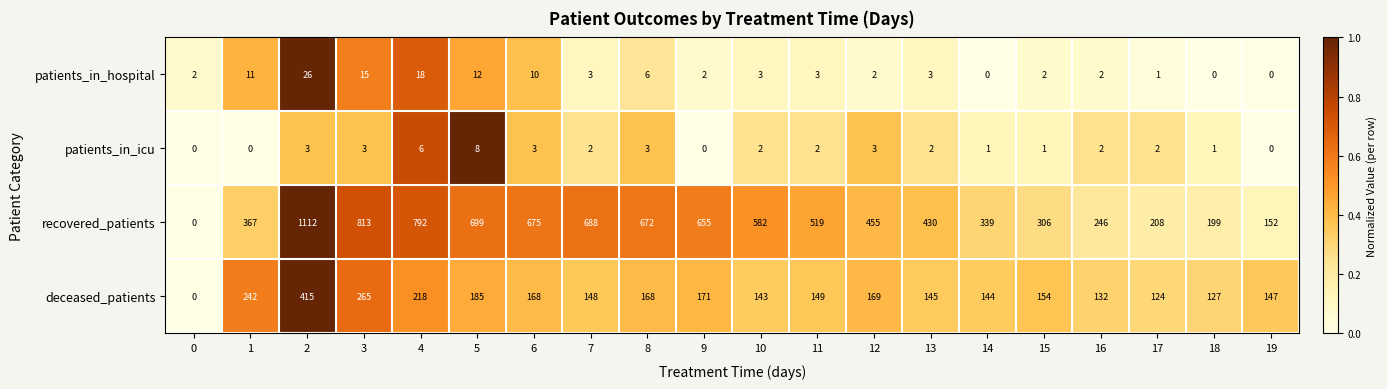

How many categories are shown in the chart?

20